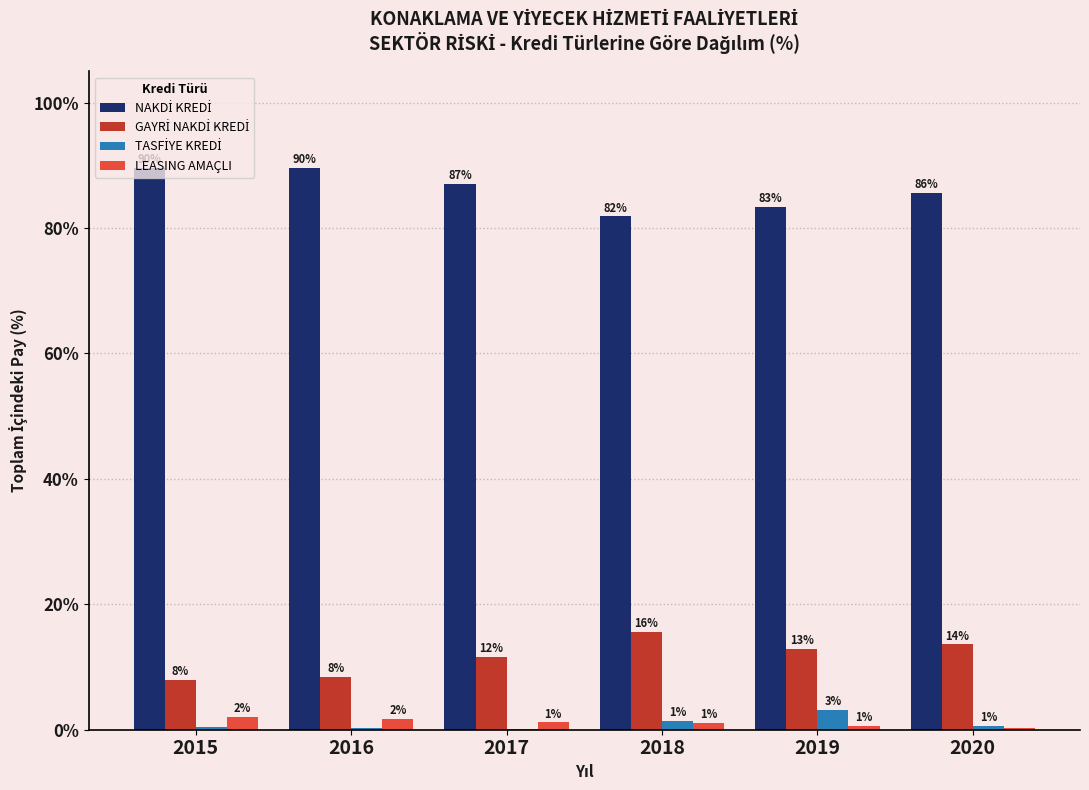

Which series has the largest range (max minus min)?

NAKDİ KREDİ